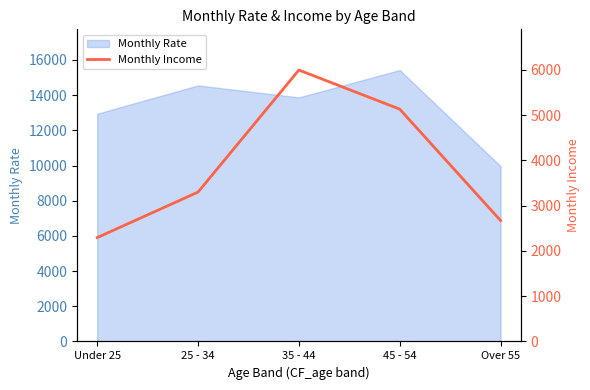

Between 35 - 44 and Over 55, which is larger?

35 - 44